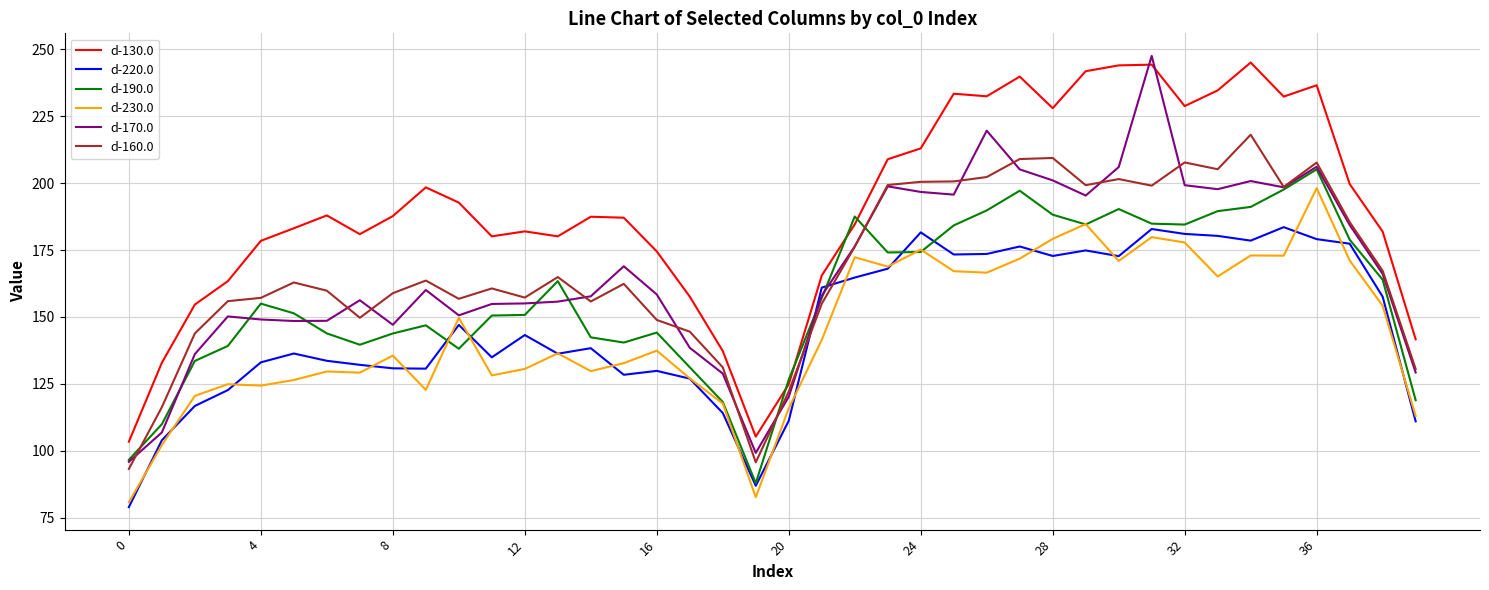

After their last crossing, which series has the higher values: d-220.0 or d-160.0?

d-160.0